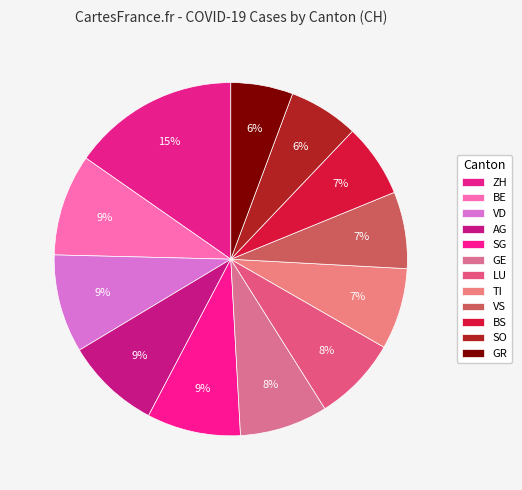

Rank the categories by value from highest to lowest.

ZH, BE, VD, AG, SG, GE, LU, TI, VS, BS, SO, GR